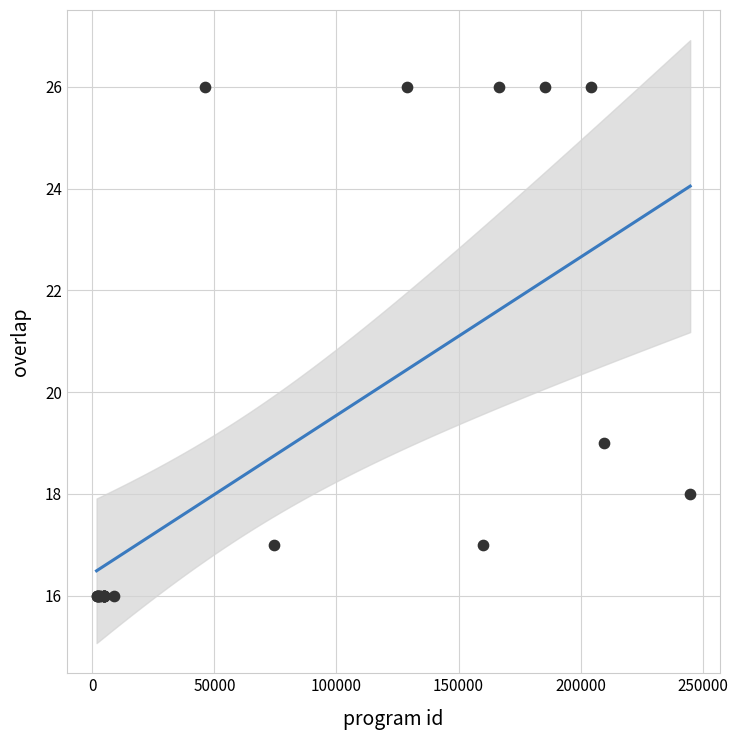

What Y value in the scatter plot is closest to 21?

19